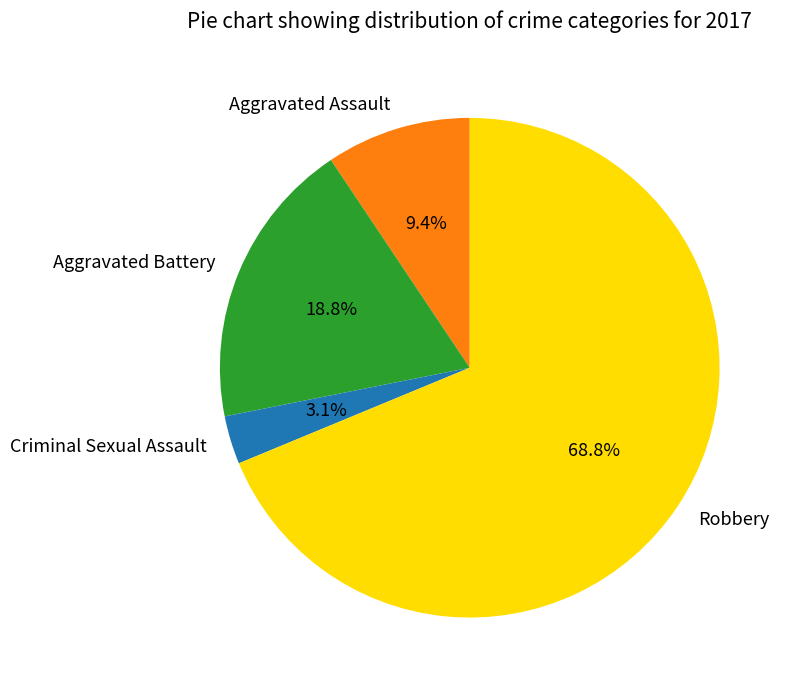

What is the majority slice?

Robbery